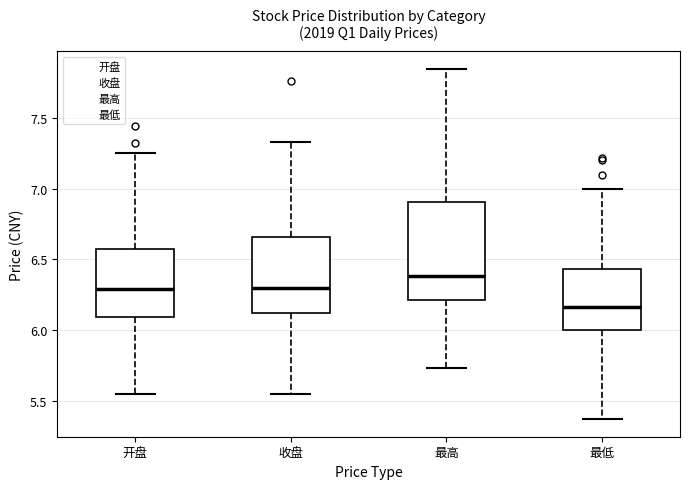

Which box has the lowest median line?

最低